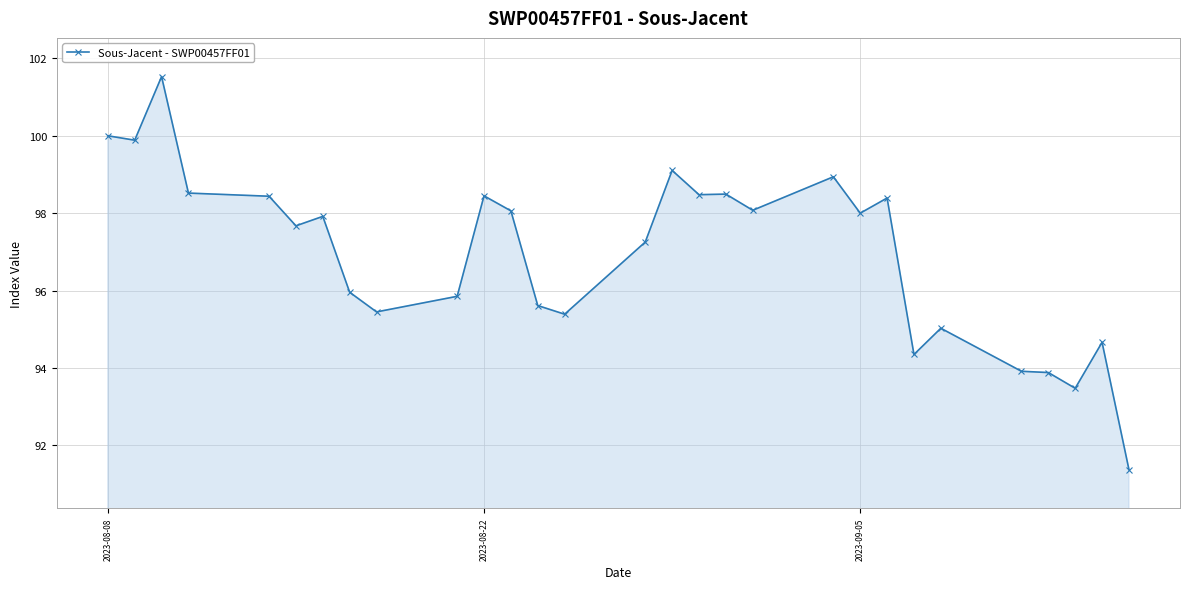

What is the smallest value displayed?

91.4